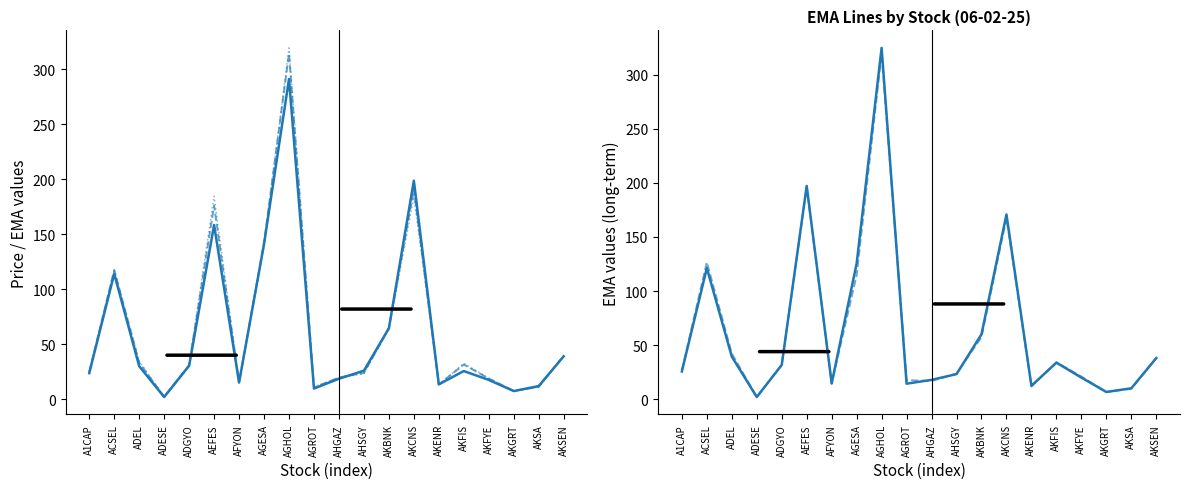

How many categories are shown in the chart?

20